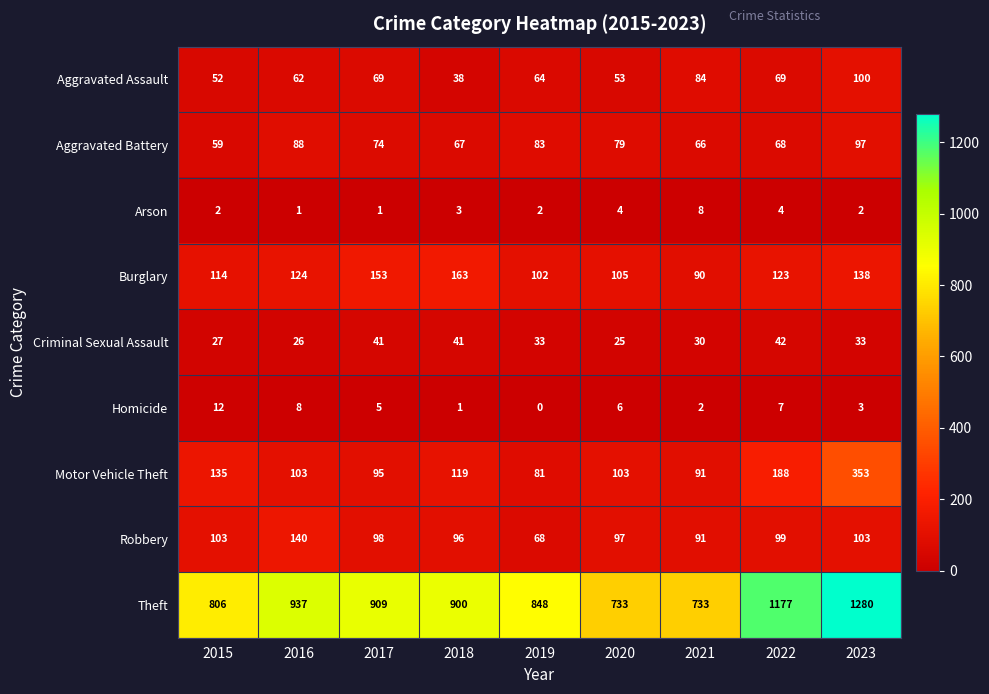

What is the highest value of the Motor Vehicle Theft series?

353